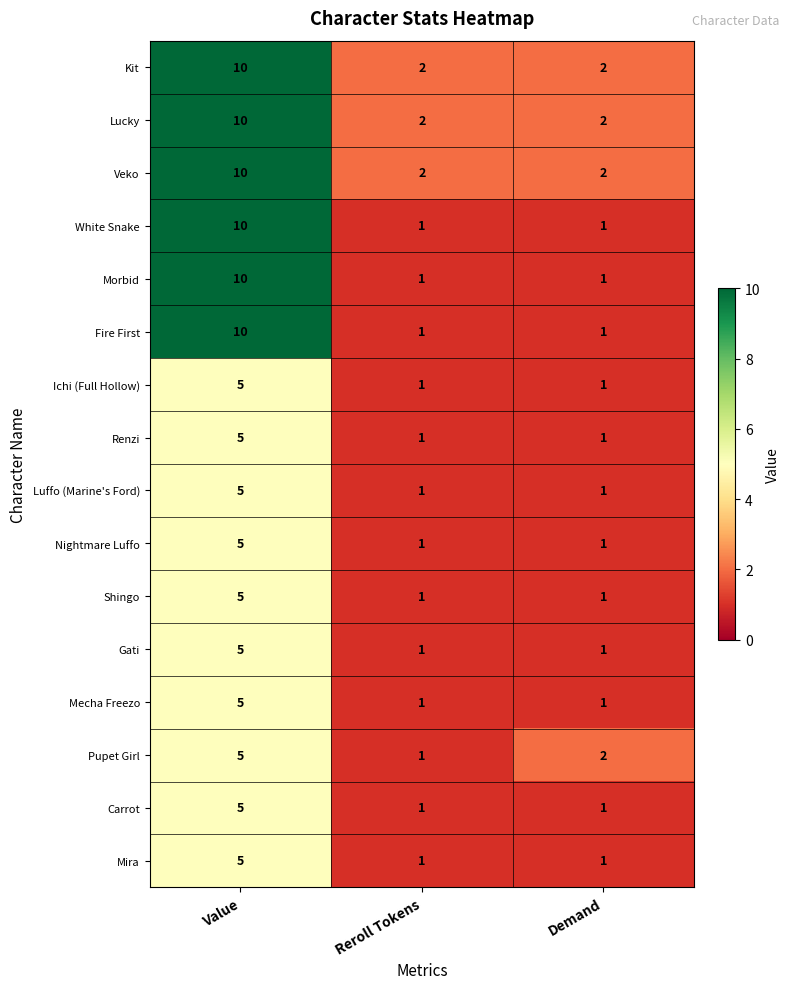

What is the maximum value for Pupet Girl?

5